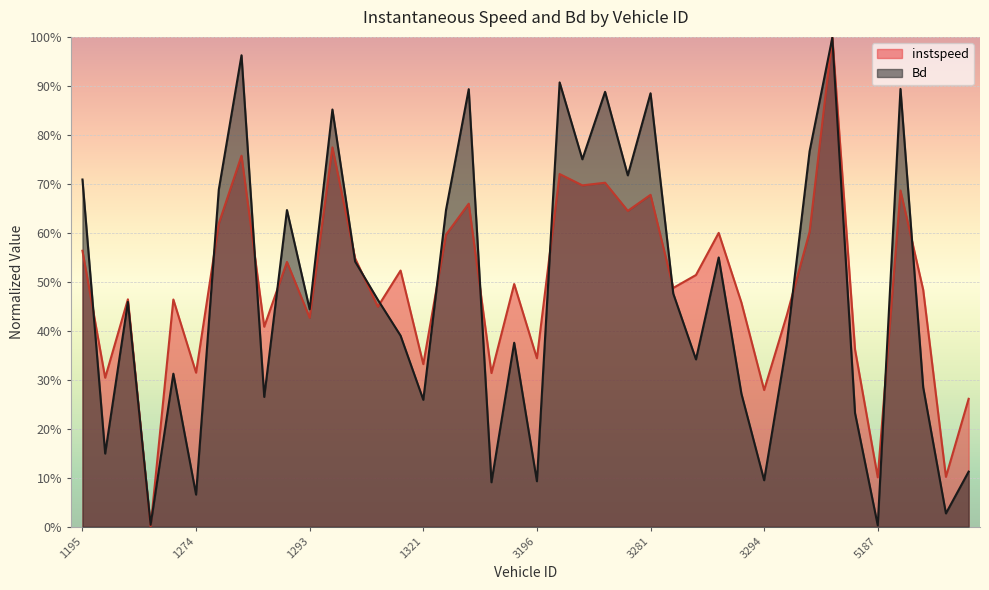

Which has a higher value, 5202 or 5193?

5193